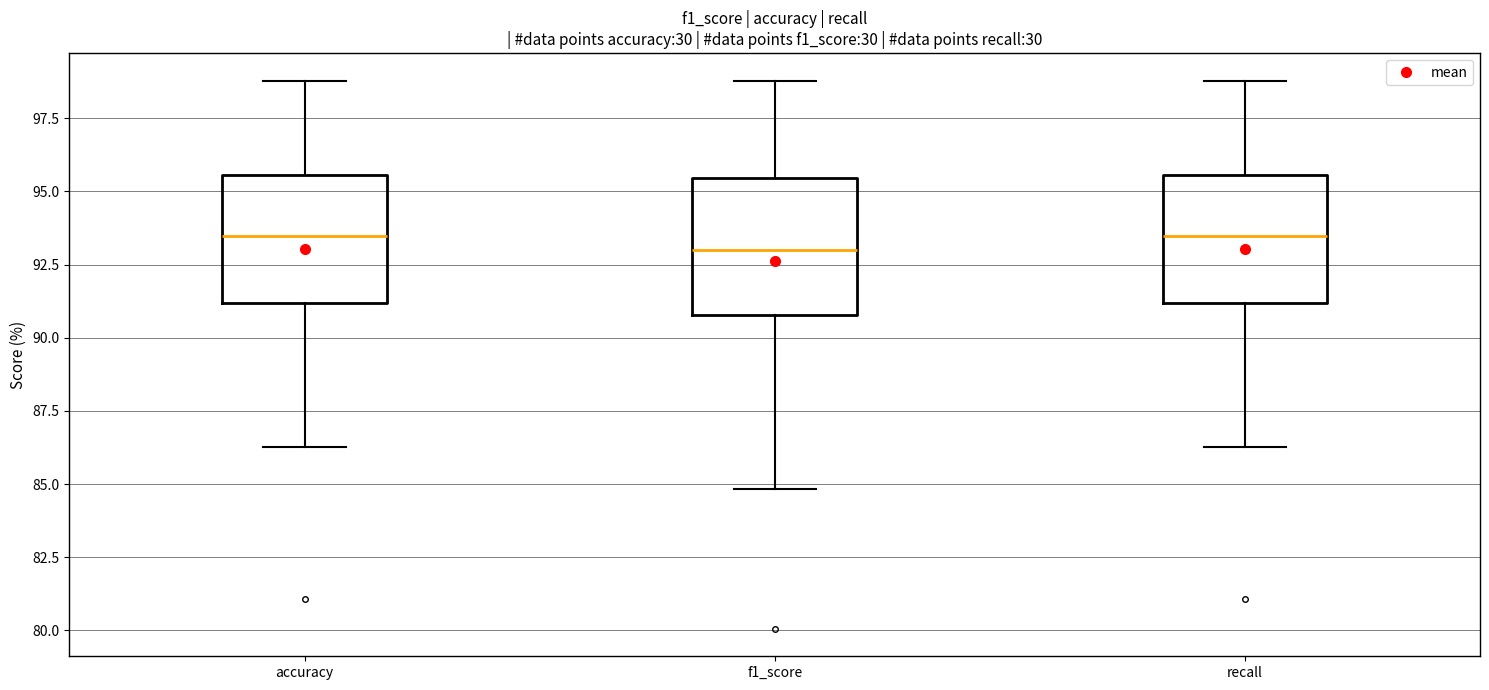

Reading left to right, read every box against the y-axis: the position of its median line, the range the box covers, and the ends of its whiskers. The values are not printed on the chart, so give them approximately, as read against the axis.

accuracy: median 93.5, box 91.0 to 95.5, whiskers 86.5 to 99.0
f1_score: median 93.0, box 91.0 to 95.5, whiskers 85.0 to 99.0
recall: median 93.5, box 91.0 to 95.5, whiskers 86.5 to 99.0